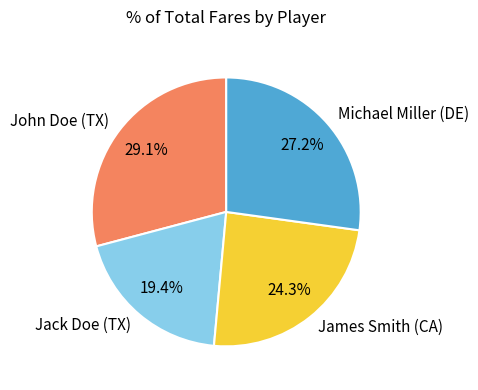

How many segments does this pie chart have?

4